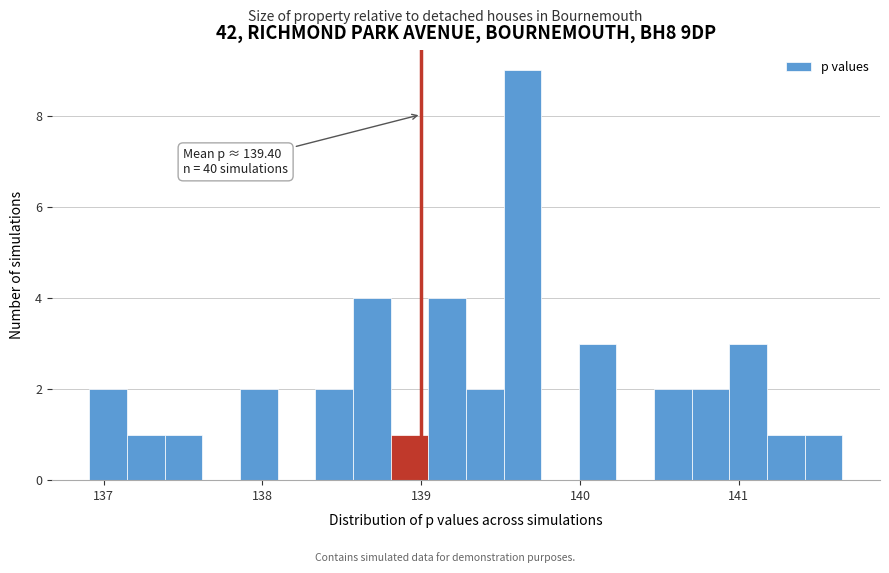

Read against the x-axis, roughly where is the centre of the tallest bar?

139.6